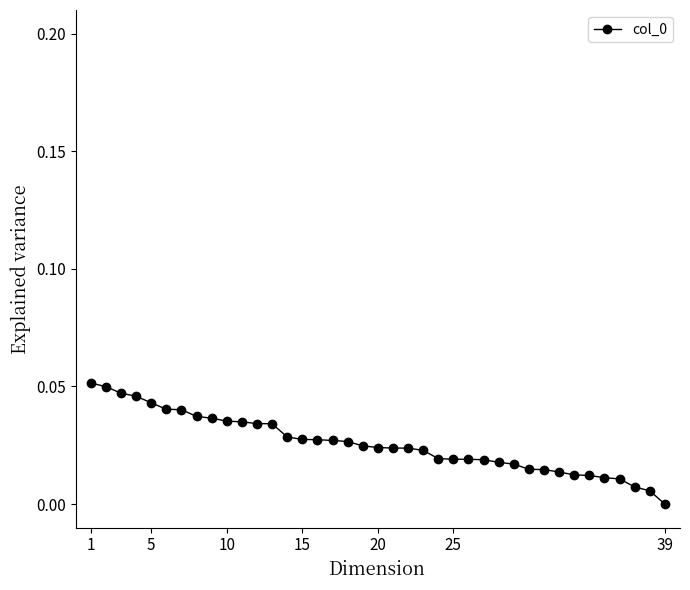

How many values are between 0 and 1?

39